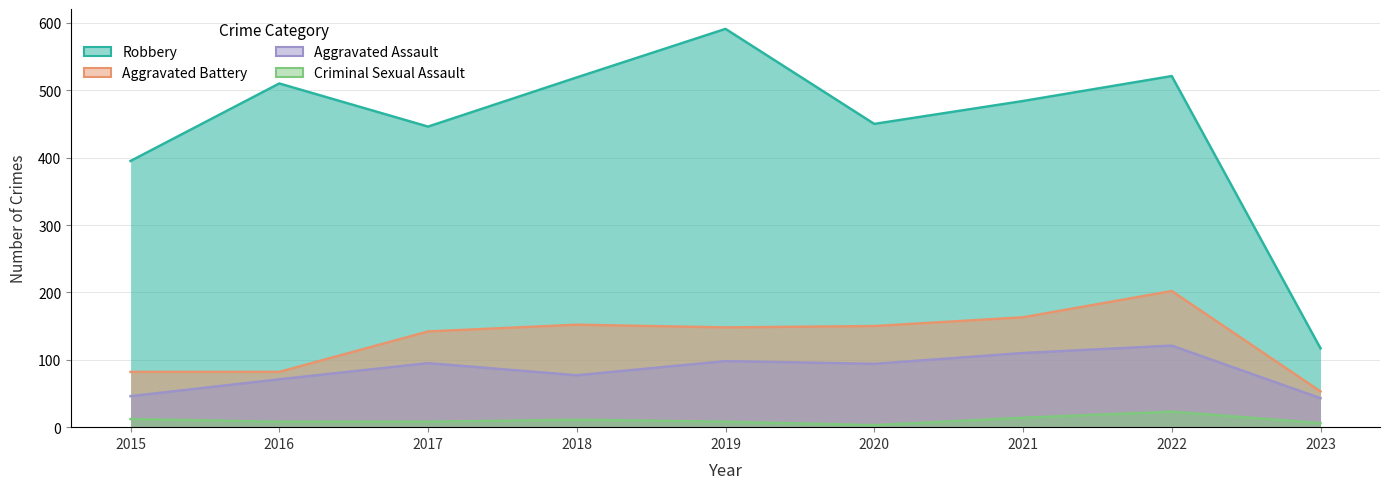

Reading left to right, list all the values displayed in this chart.

Aggravated Assault: 46	71	95	77	98	94	110	121	43
Aggravated Battery: 82	82	142	152	148	150	163	202	53
Criminal Sexual Assault: 12	8	8	11	8	3	14	23	6
Robbery: 395	510	446	519	591	450	484	521	117